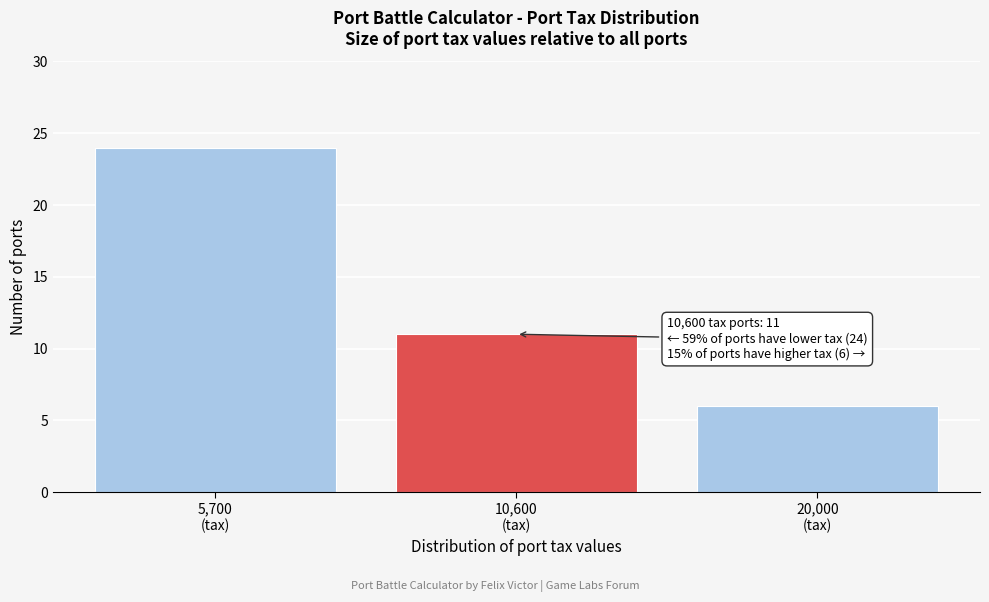

Reading left to right, transcribe all the data shown in this chart.

24	11	6